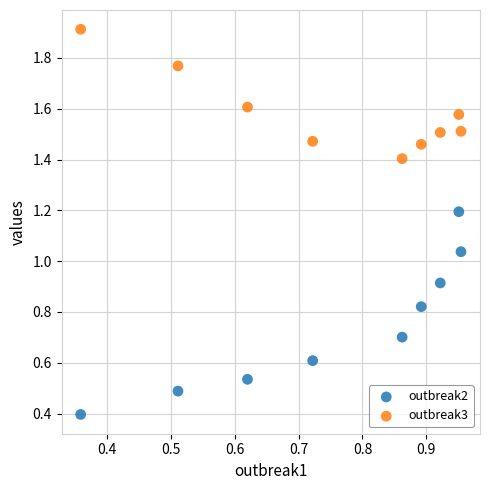

What are all the series names shown in the legend?

outbreak2, outbreak3